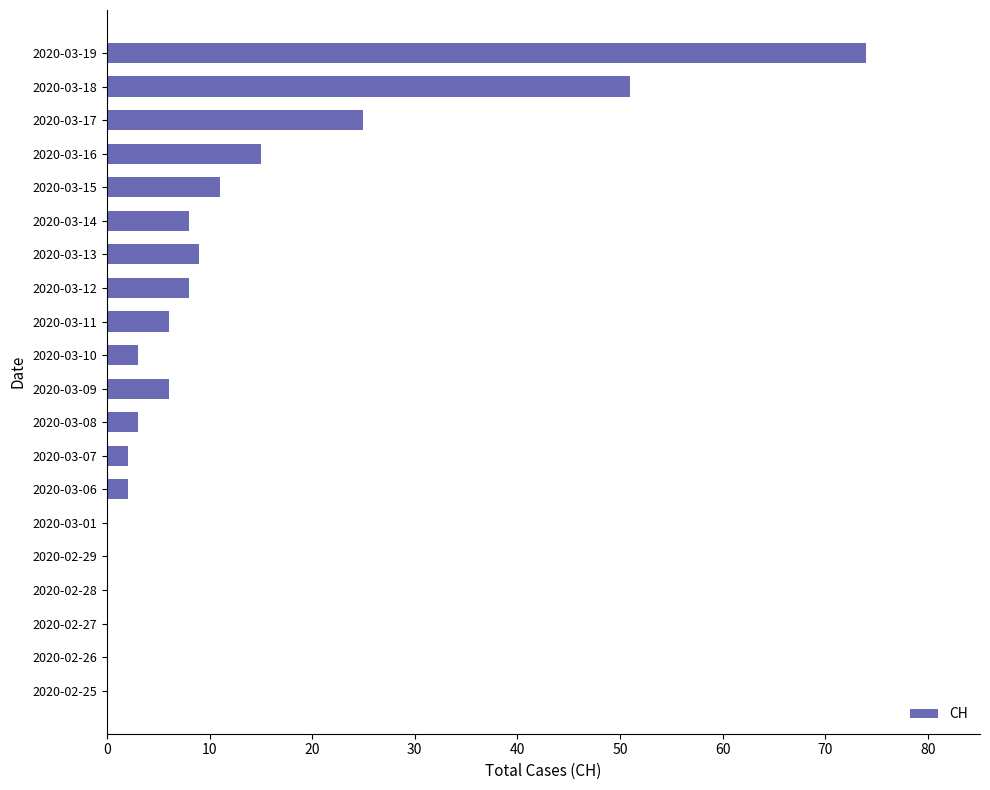

Count the number of categories in the chart.

20